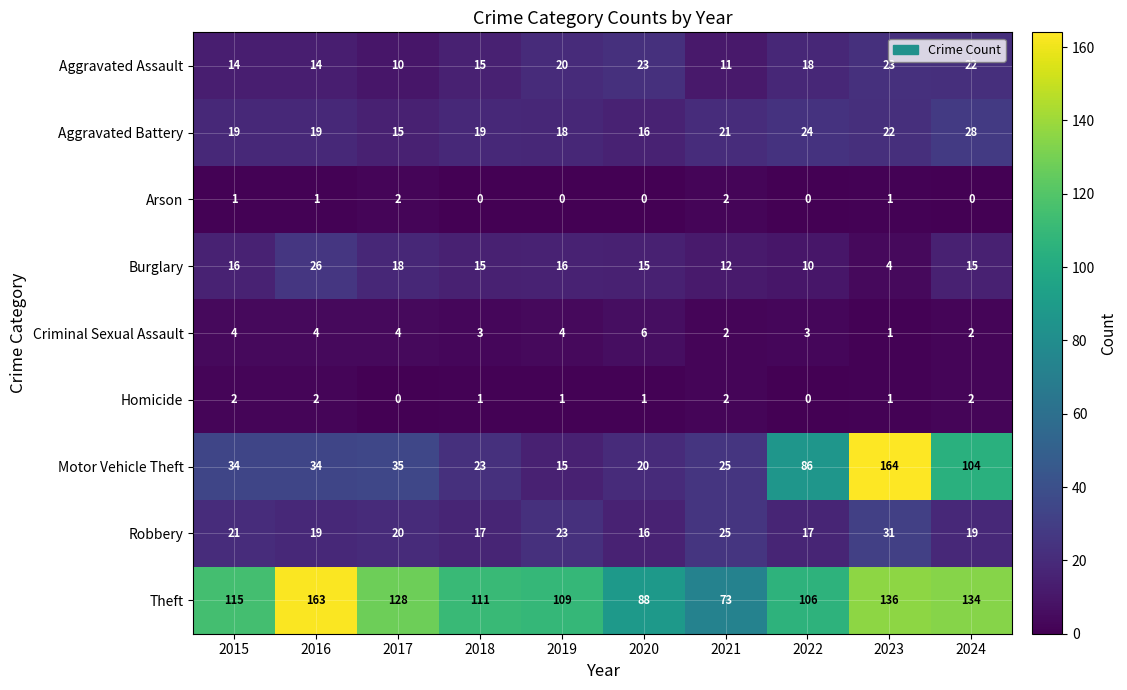

How many series are shown in this chart?

9